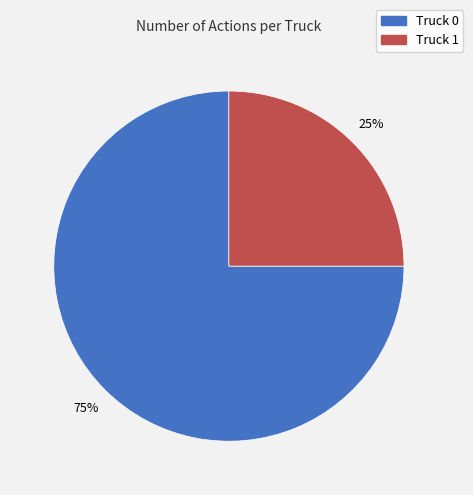

To the nearest percent, what percentage of the pie is Truck 1?

25%